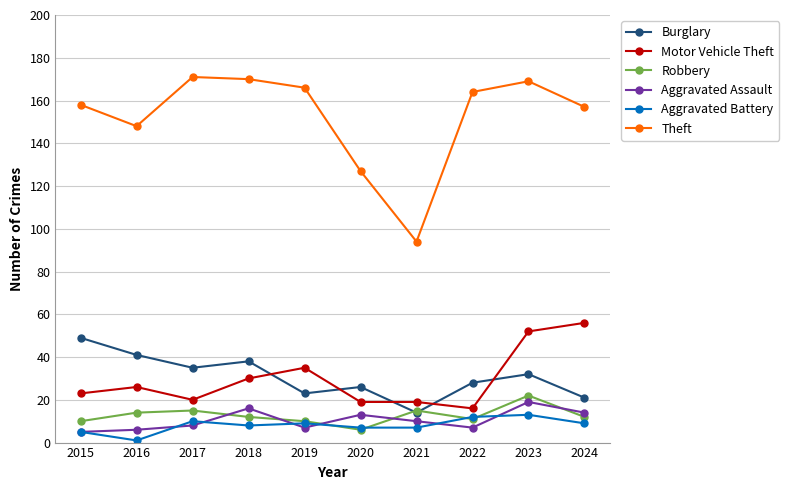

Is it true that Aggravated Assault equals 6 at 2016?

True